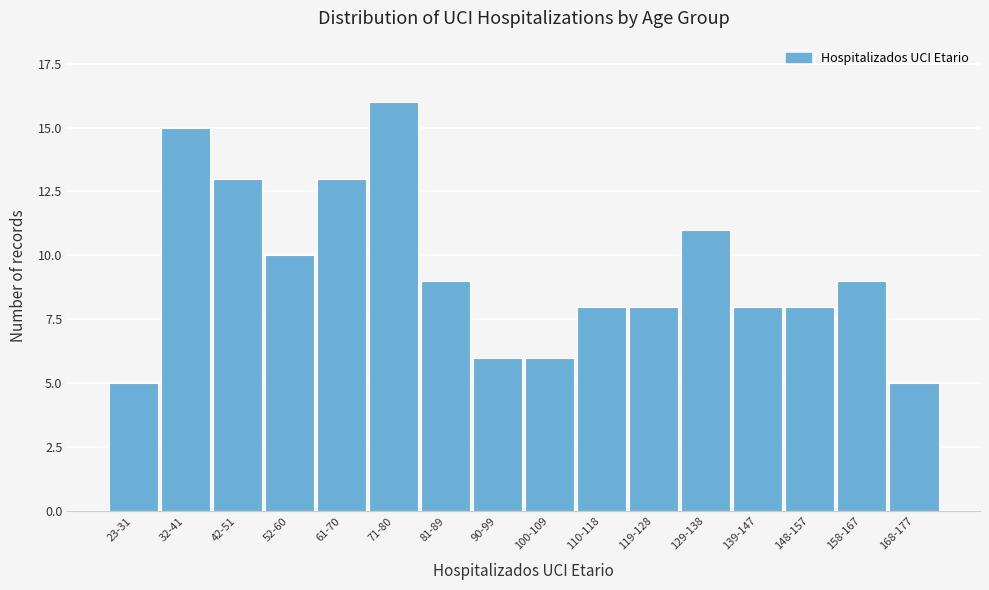

Reading left to right, what are all the values shown in this chart?

23-31=5	32-41=15	42-51=13	52-60=10	61-70=13	71-80=16	81-89=9	90-99=6	100-109=6	110-118=8	119-128=8	129-138=11	139-147=8	148-157=8	158-167=9	168-177=5